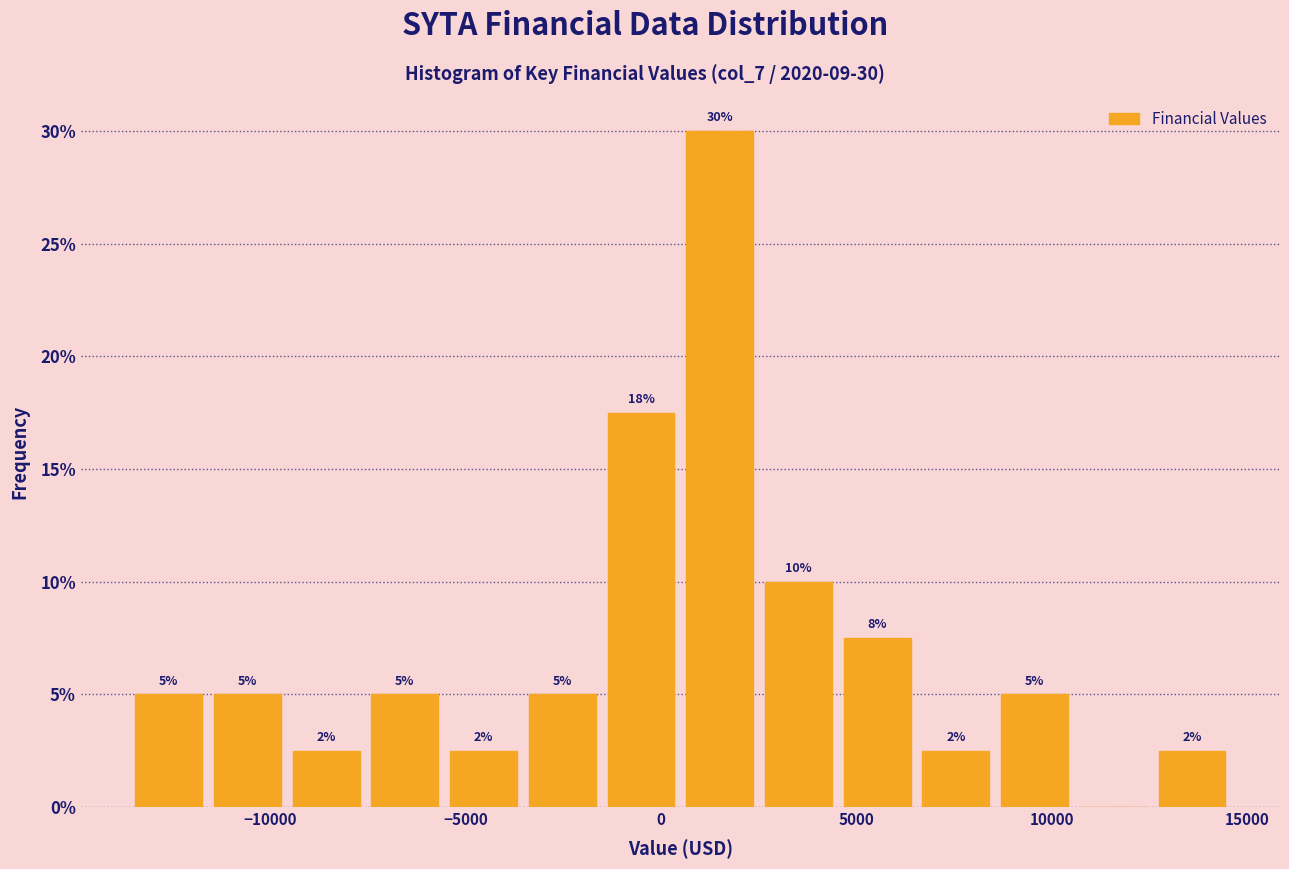

Which range on the x-axis has the tallest bar?

500 to 2500